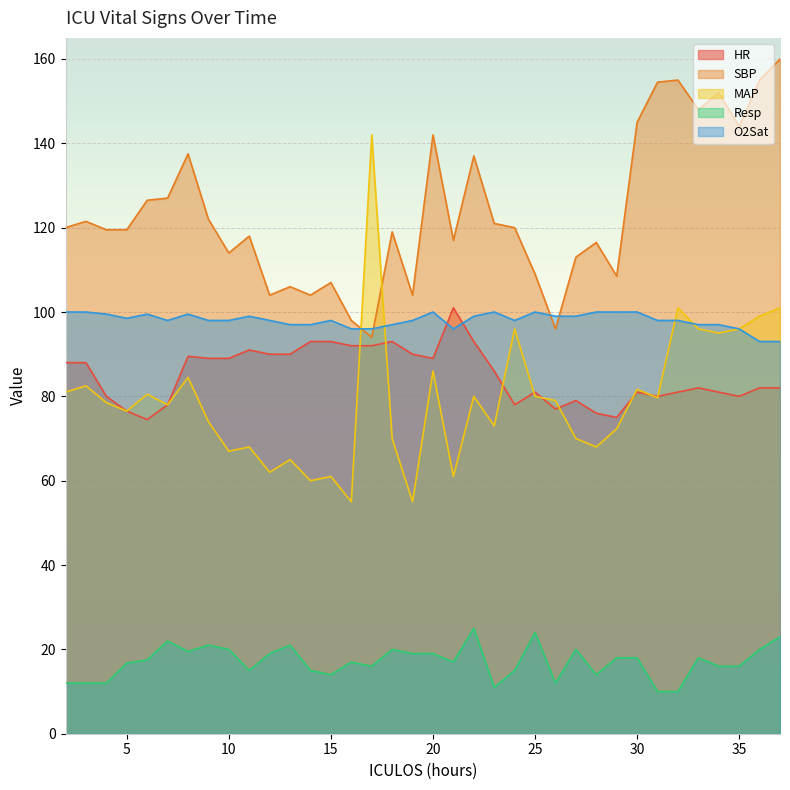

What is the difference between the O2Sat values at 22 and 23?

1.0